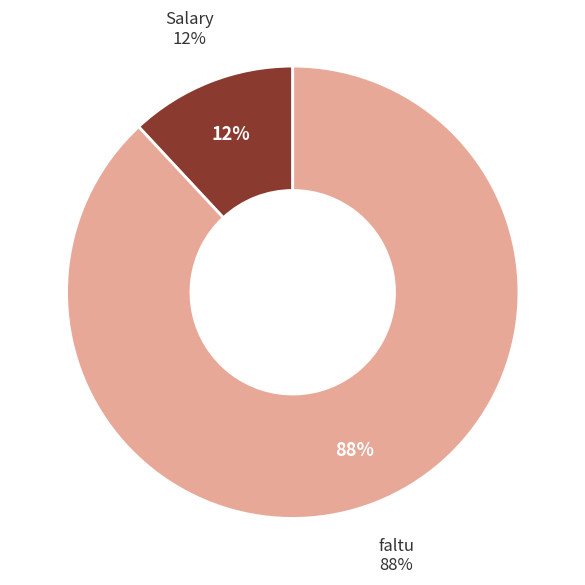

How many segments does this pie chart have?

2